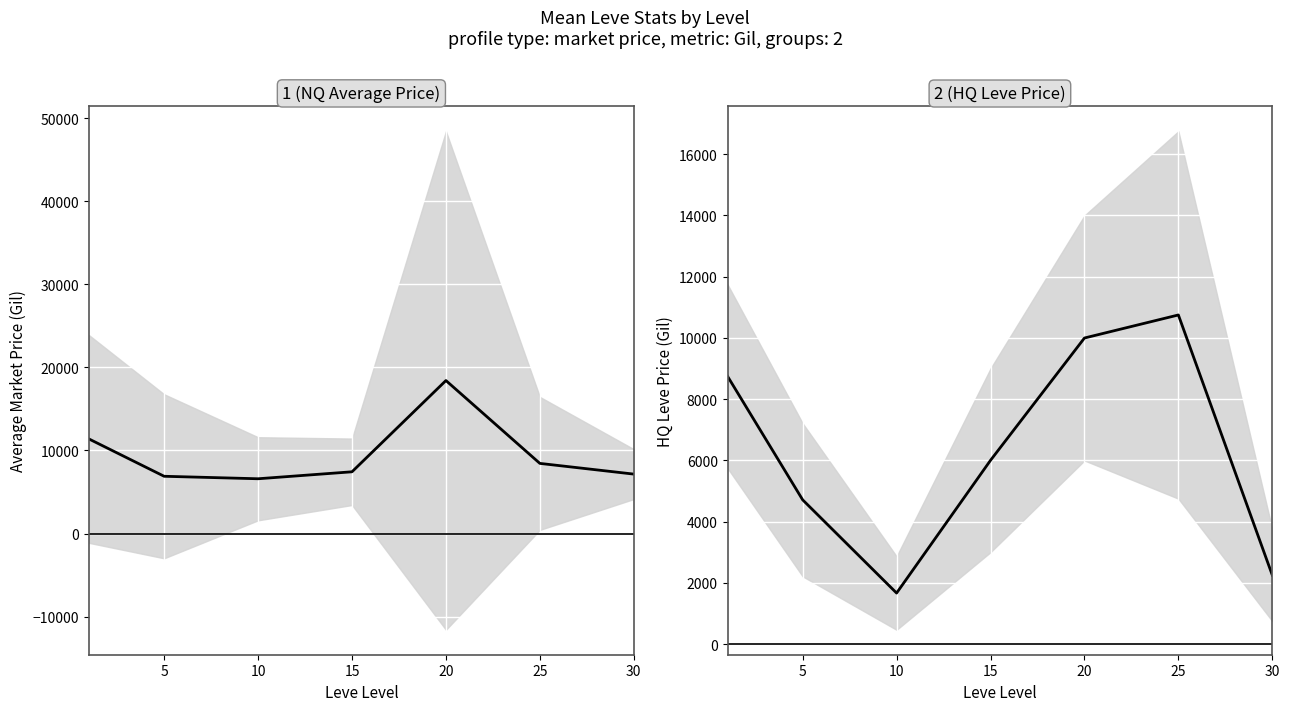

Count the number of categories in the chart.

7